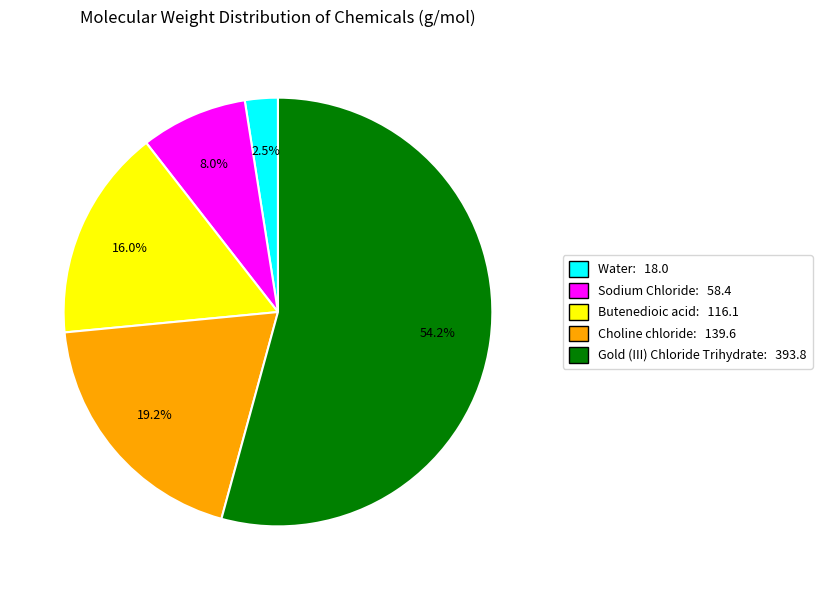

Does Gold (III) Chloride Trihydrate represent more than half of the total?

Yes